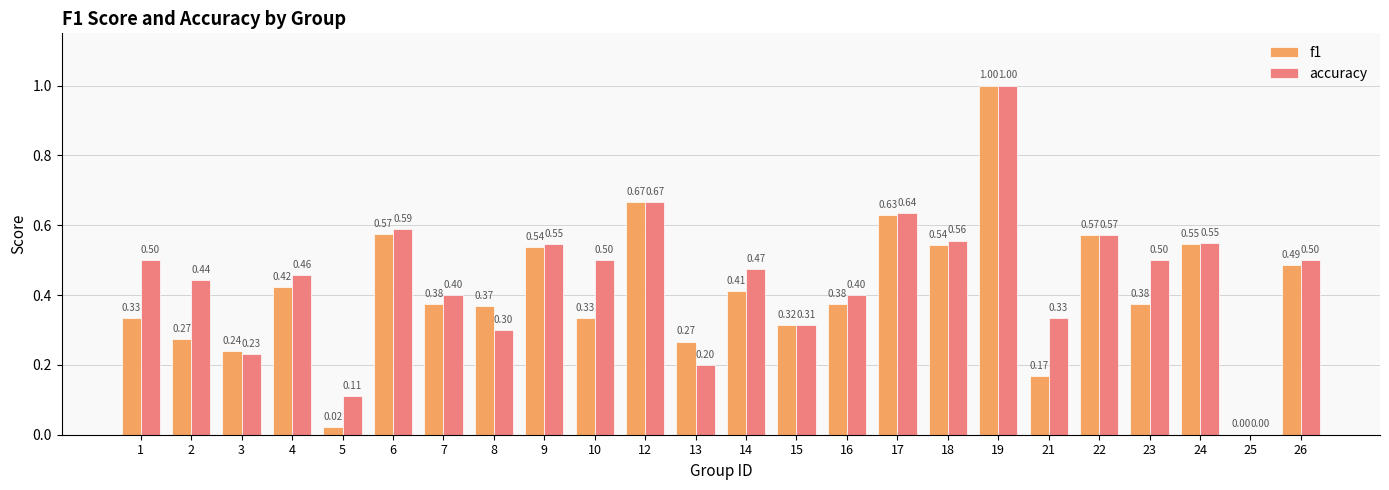

What is the sum of all f1 values?

9.8